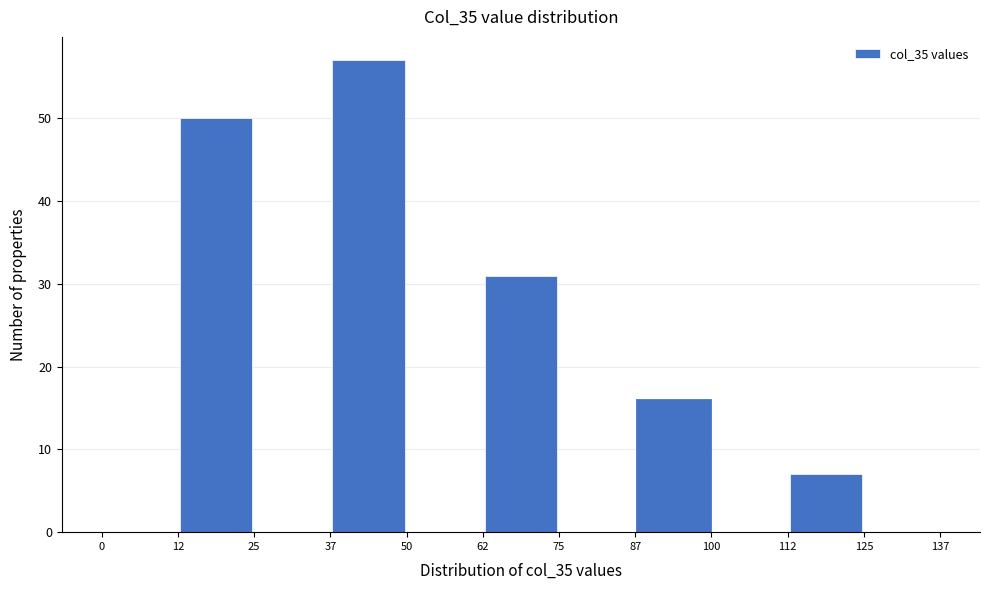

Reading left to right, transcribe this chart: for each bar, give the range it covers on the x-axis and its height. The values are not printed on the chart, so give them approximately, as read against the axis.

0 to 12: 0
12 to 25: 50
25 to 37: 0
37 to 50: 57
50 to 62: 0
62 to 75: 31
75 to 87: 0
87 to 100: 16
100 to 112: 0
112 to 125: 7
125 to 137: 0